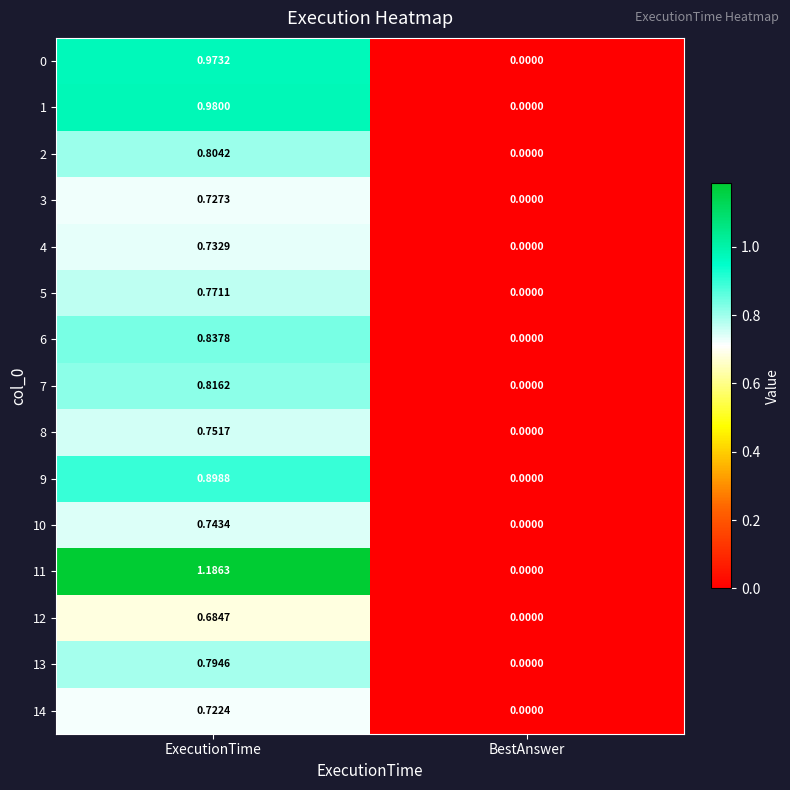

How many data points in 6 are above 0?

1